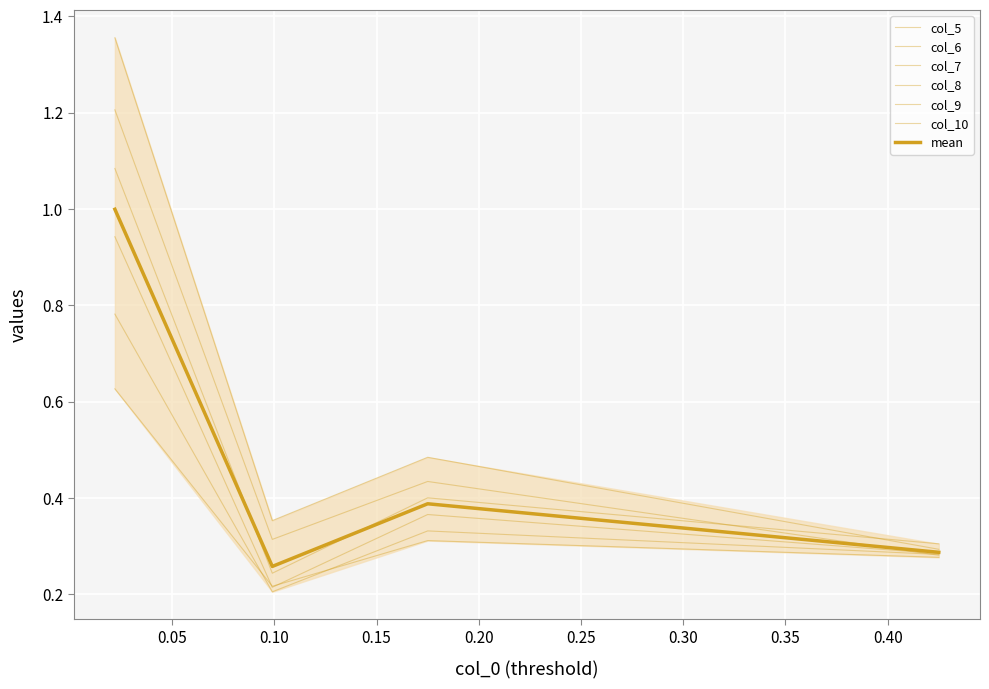

Reading right to left, what are all the values shown in this chart?

col_5: 0.425=0.3	0.175=0.5	0.099=0.4	0.022=1.4
col_6: 0.425=0.3	0.175=0.4	0.099=0.3	0.022=1.2
col_7: 0.425=0.3	0.175=0.4	0.099=0.2	0.022=1.1
col_8: 0.425=0.3	0.175=0.4	0.099=0.2	0.022=0.9
col_9: 0.425=0.3	0.175=0.3	0.099=0.2	0.022=0.8
col_10: 0.425=0.3	0.175=0.3	0.099=0.2	0.022=0.6